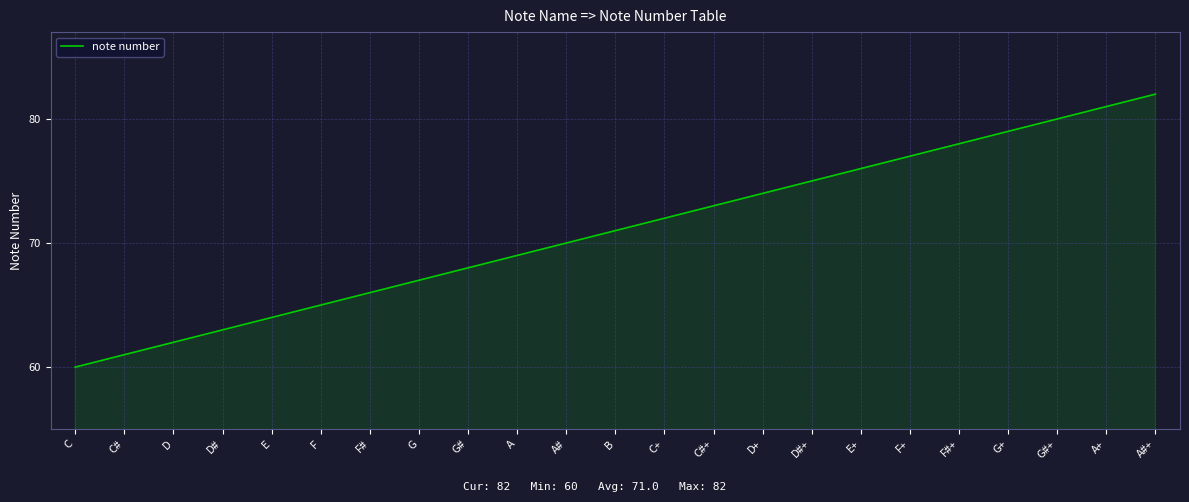

Reading left to right, extract all data points from this chart.

C=60	C#=61	D=62	D#=63	E=64	F=65	F#=66	G=67	G#=68	A=69	A#=70	B=71	C+=72	C#+=73	D+=74	D#+=75	E+=76	F+=77	F#+=78	G+=79	G#+=80	A+=81	A#+=82